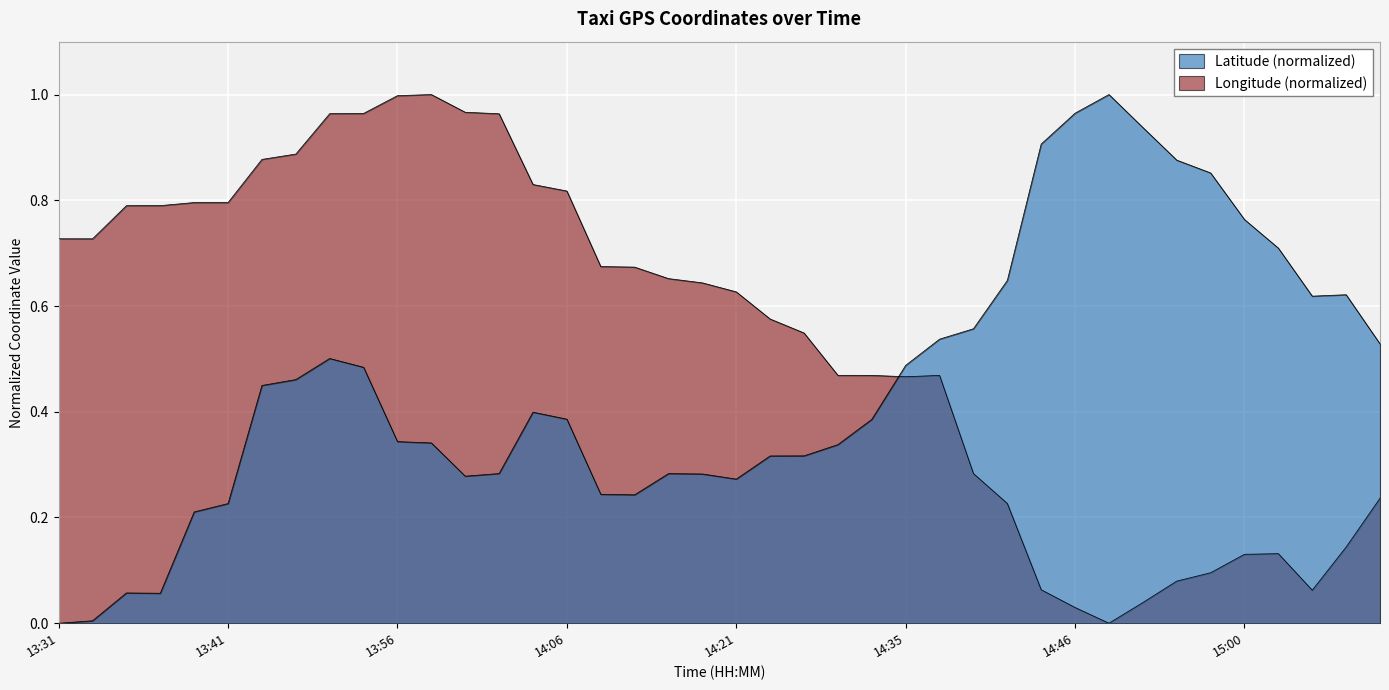

Reading left to right, what are all the values shown in this chart?

lat: 0.0	0.0	0.1	0.1	0.2	0.2	0.4	0.5	0.5	0.5	0.3	0.3	0.3	0.3	0.4	0.4	0.2	0.2	0.3	0.3	0.3	0.3	0.3	0.3	0.4	0.5	0.5	0.6	0.6	0.9	1.0	1.0	0.9	0.9	0.9	0.8	0.7	0.6	0.6	0.5
lon: 0.7	0.7	0.8	0.8	0.8	0.8	0.9	0.9	1.0	1.0	1.0	1.0	1.0	1.0	0.8	0.8	0.7	0.7	0.7	0.6	0.6	0.6	0.5	0.5	0.5	0.5	0.5	0.3	0.2	0.1	0.0	0.0	0.0	0.1	0.1	0.1	0.1	0.1	0.1	0.2